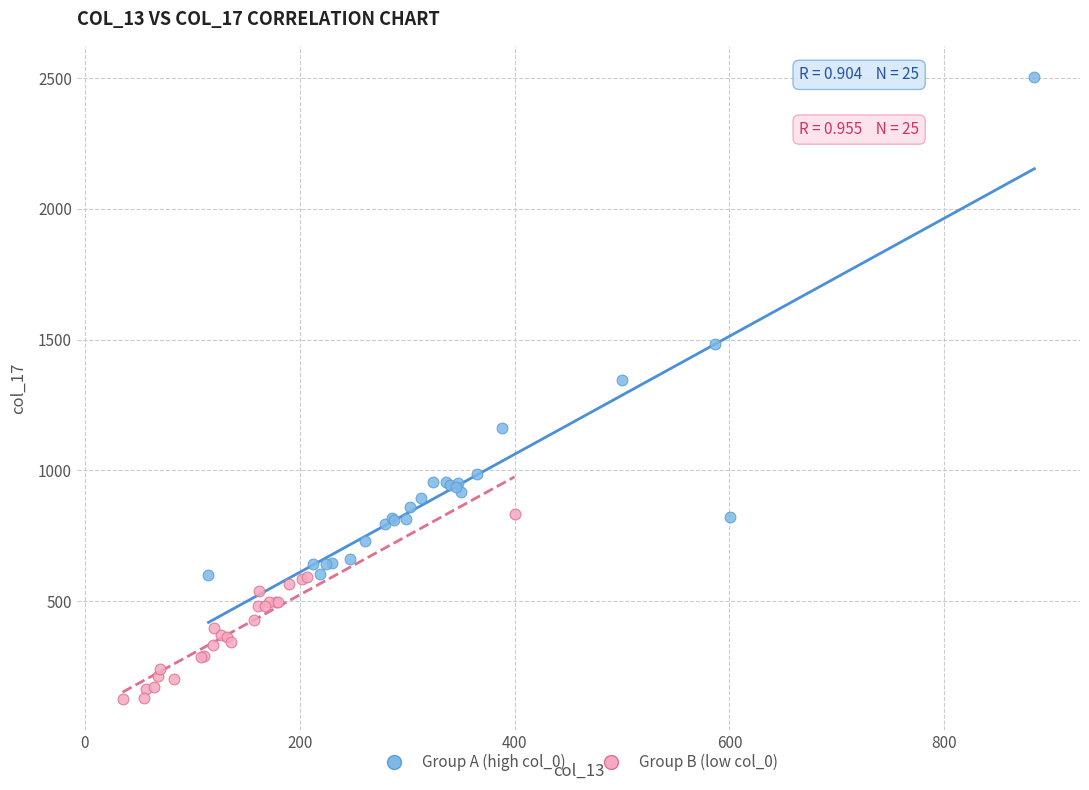

What are all the series names shown in the legend?

Group A (high col_0), Group B (low col_0)